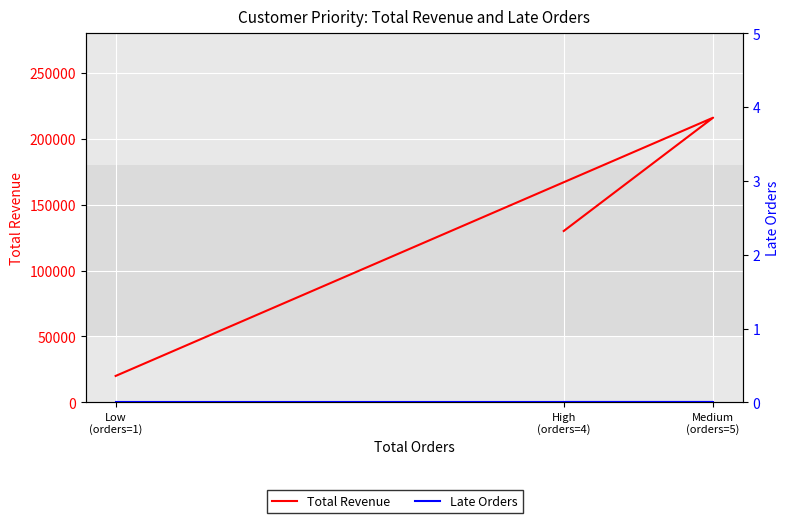

Reading left to right, list all the values displayed in this chart.

Total Revenue: 20000	216000	130000
Late Orders: 0	0	0